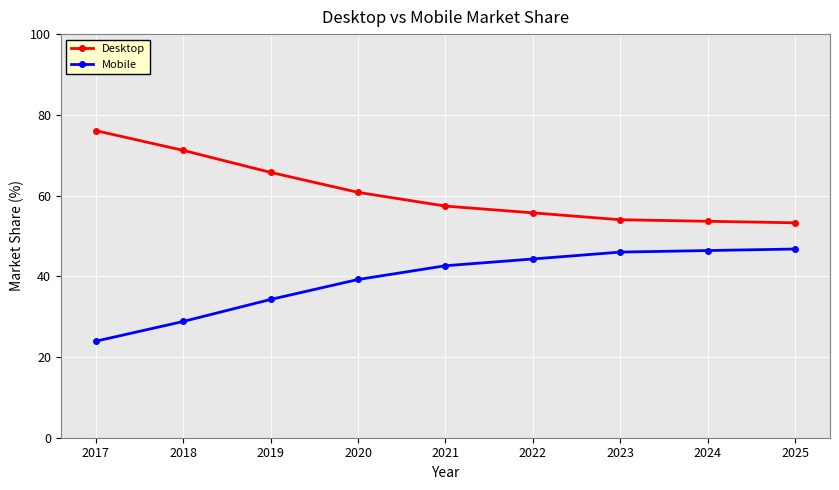

What are all the series names shown in the legend?

Desktop, Mobile